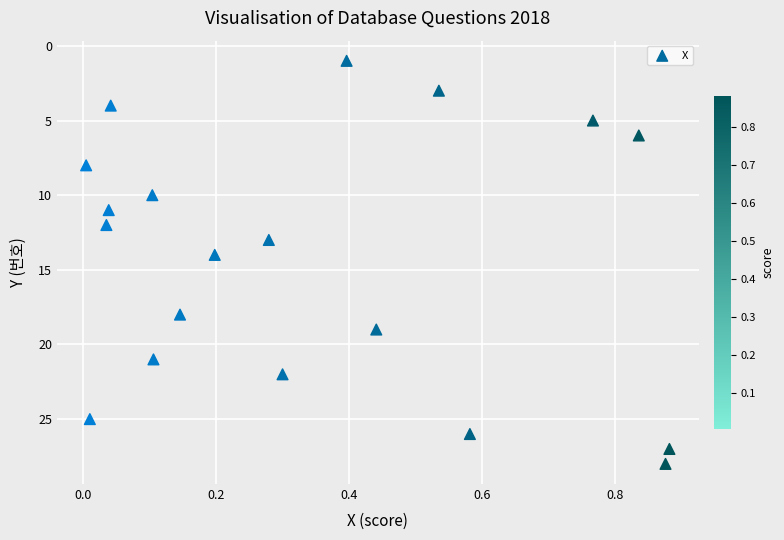

What is the range of Y values (max minus min)?

27